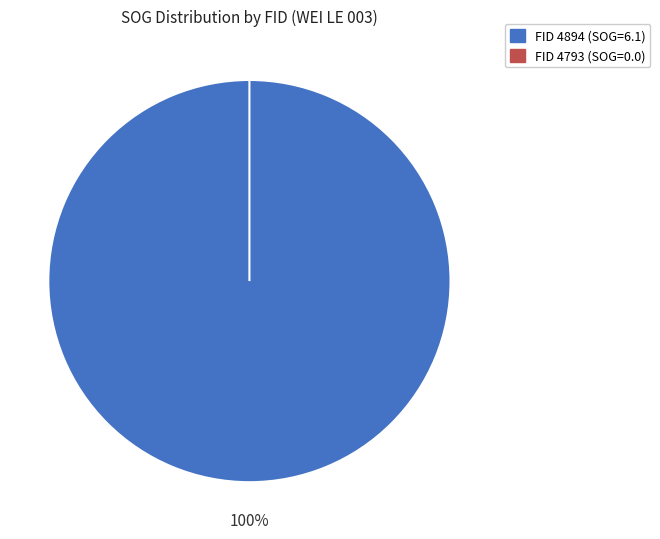

How many segments does this pie chart have?

2